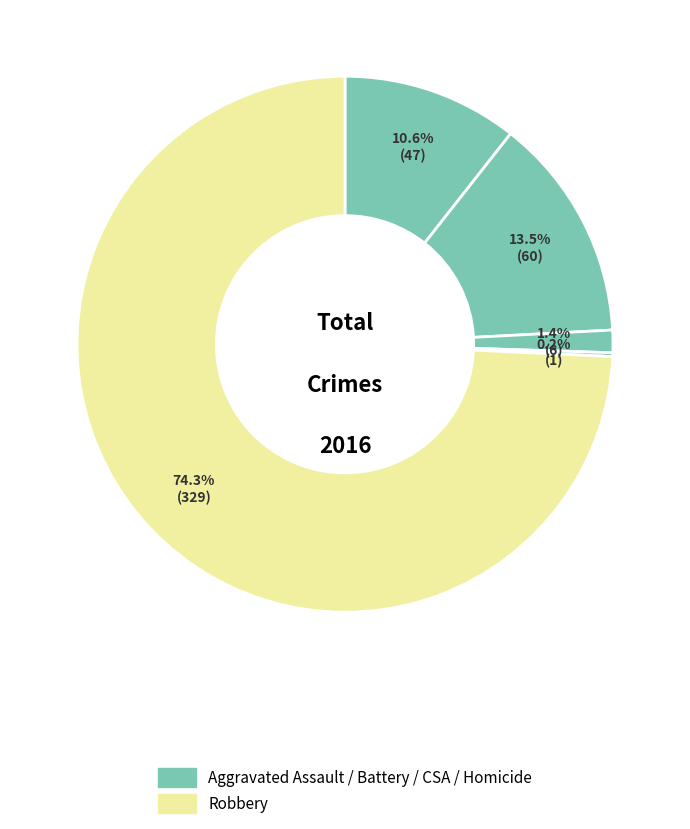

Which category has the biggest portion of the pie?

Robbery